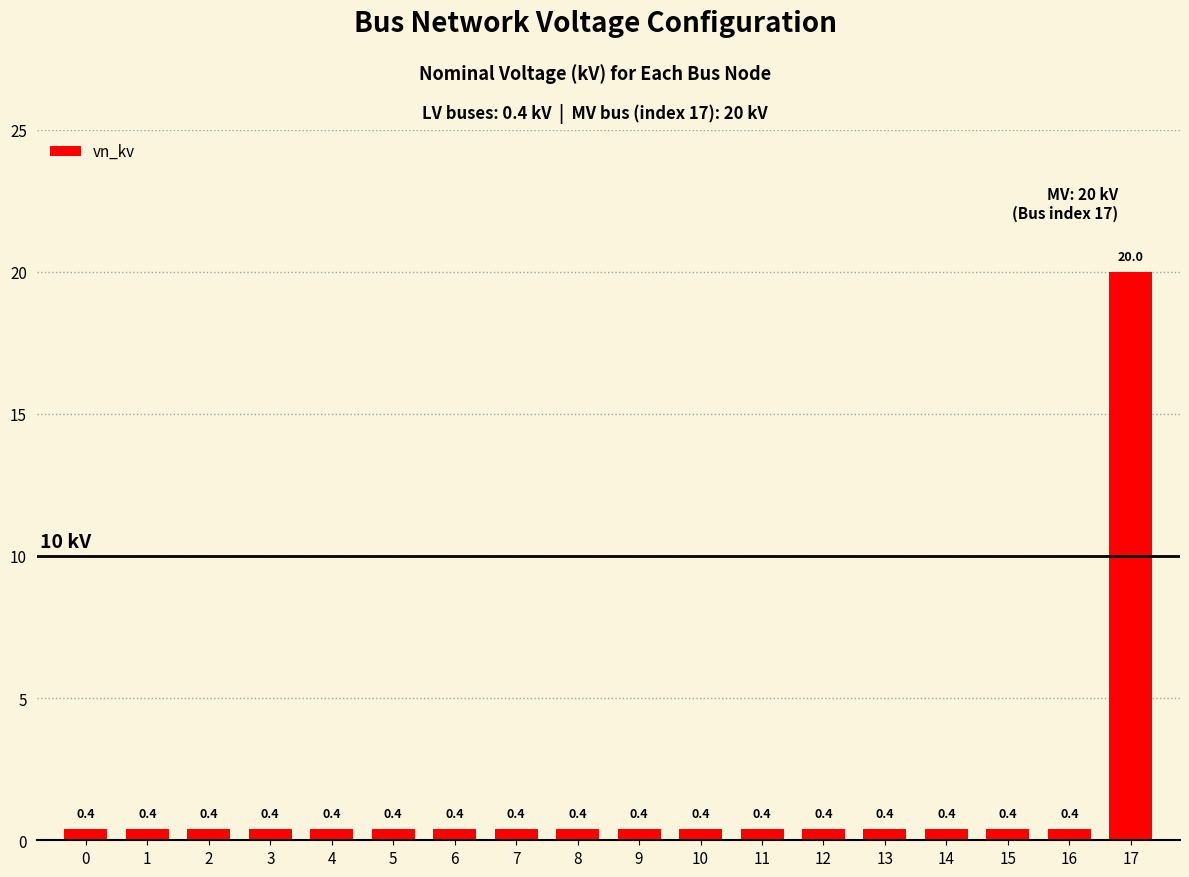

What value does the data have at 7?

0.4